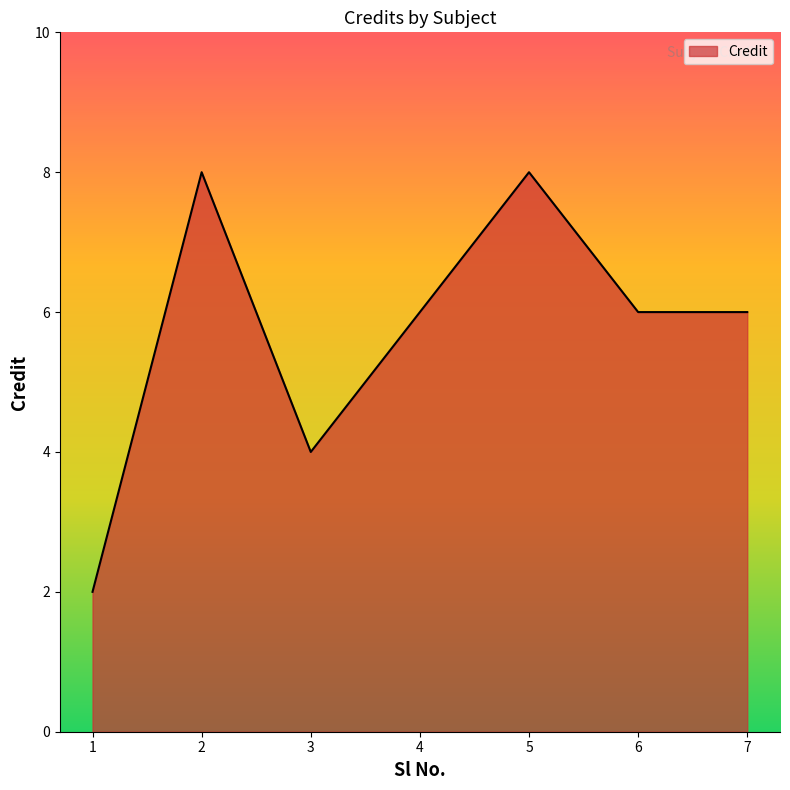

How many values are between 4 and 8?

6